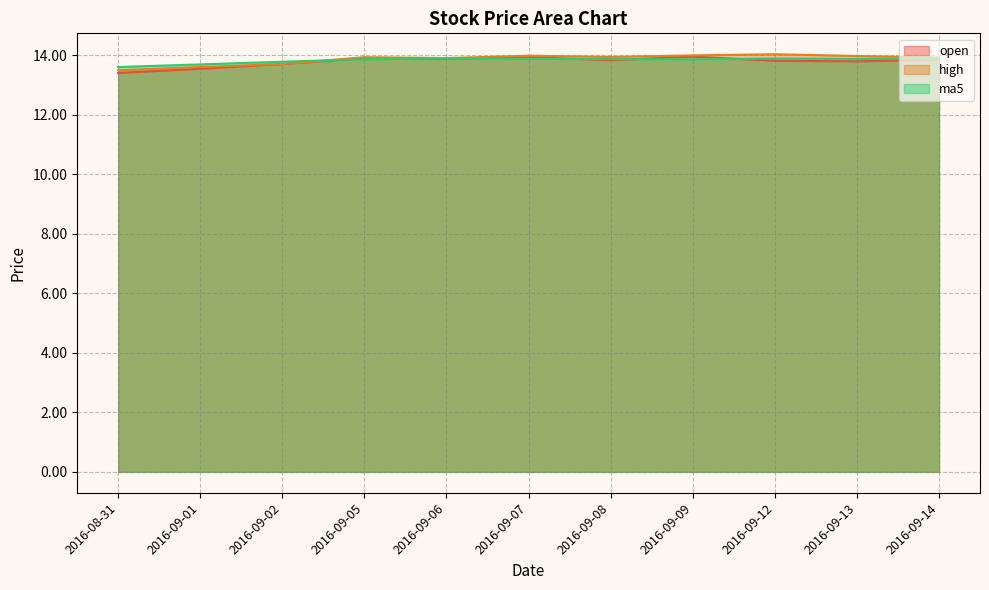

Rank the series by their average value, from highest to lowest.

high, ma5, open